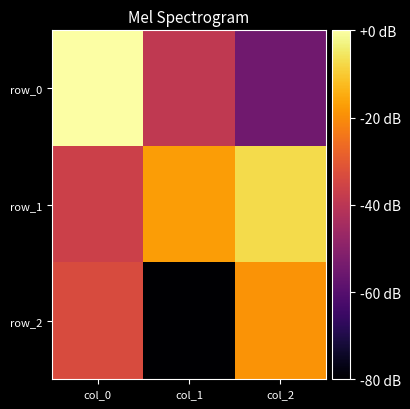

List the series in order of their overall mean, lowest first.

row_2, row_0, row_1